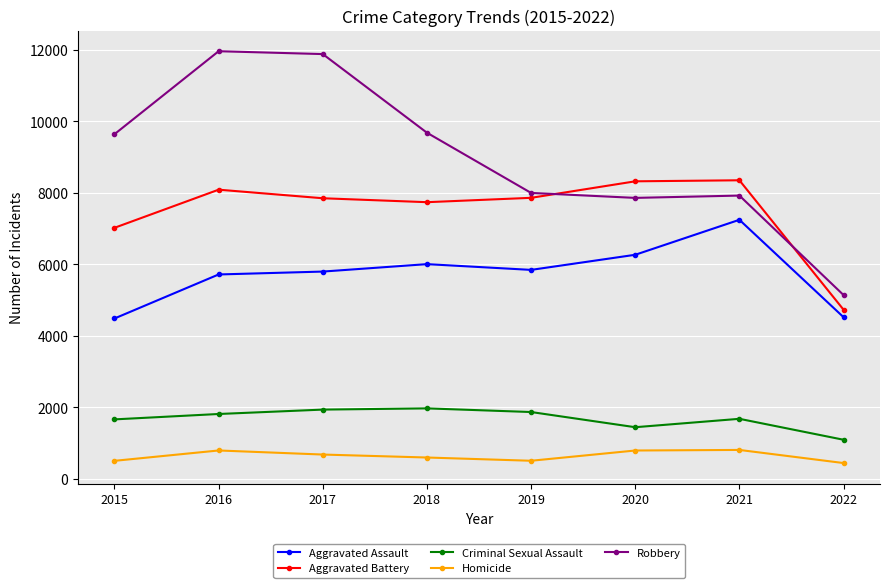

What is the greatest value displayed?

11960